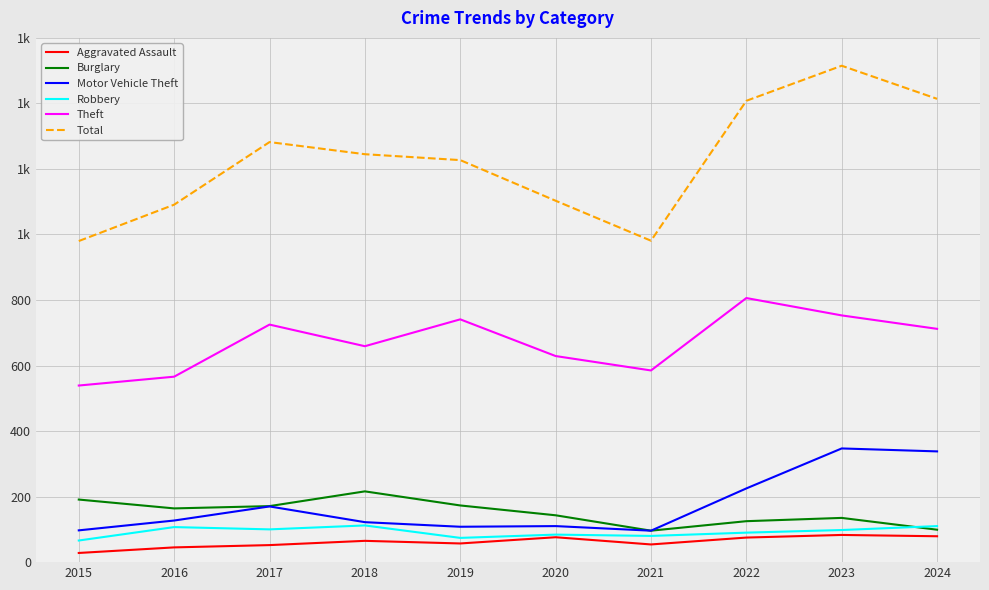

The Theft series shows 806 at 2022. True or false?

True